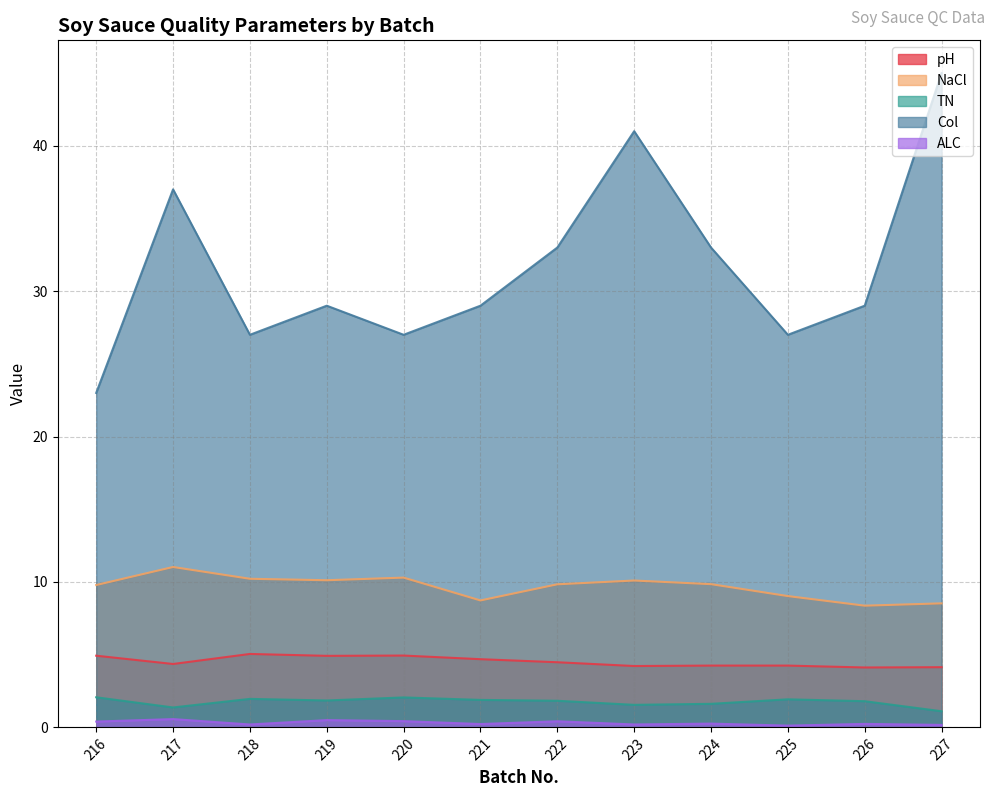

Which series has the largest range (max minus min)?

Col